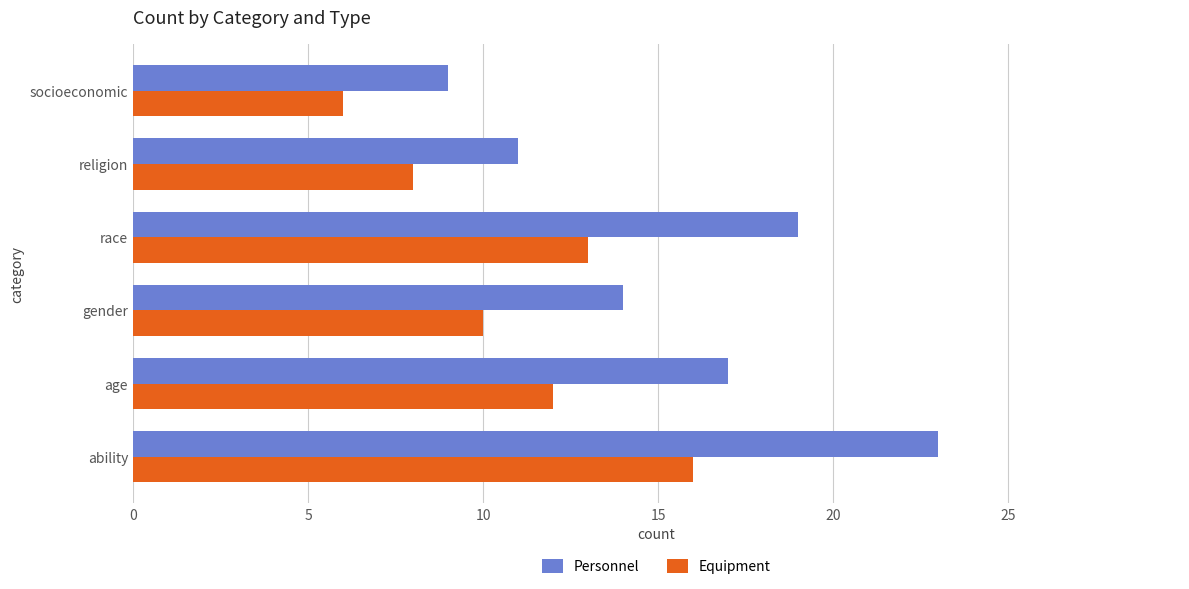

What is the approximate value of Equipment at race?

13